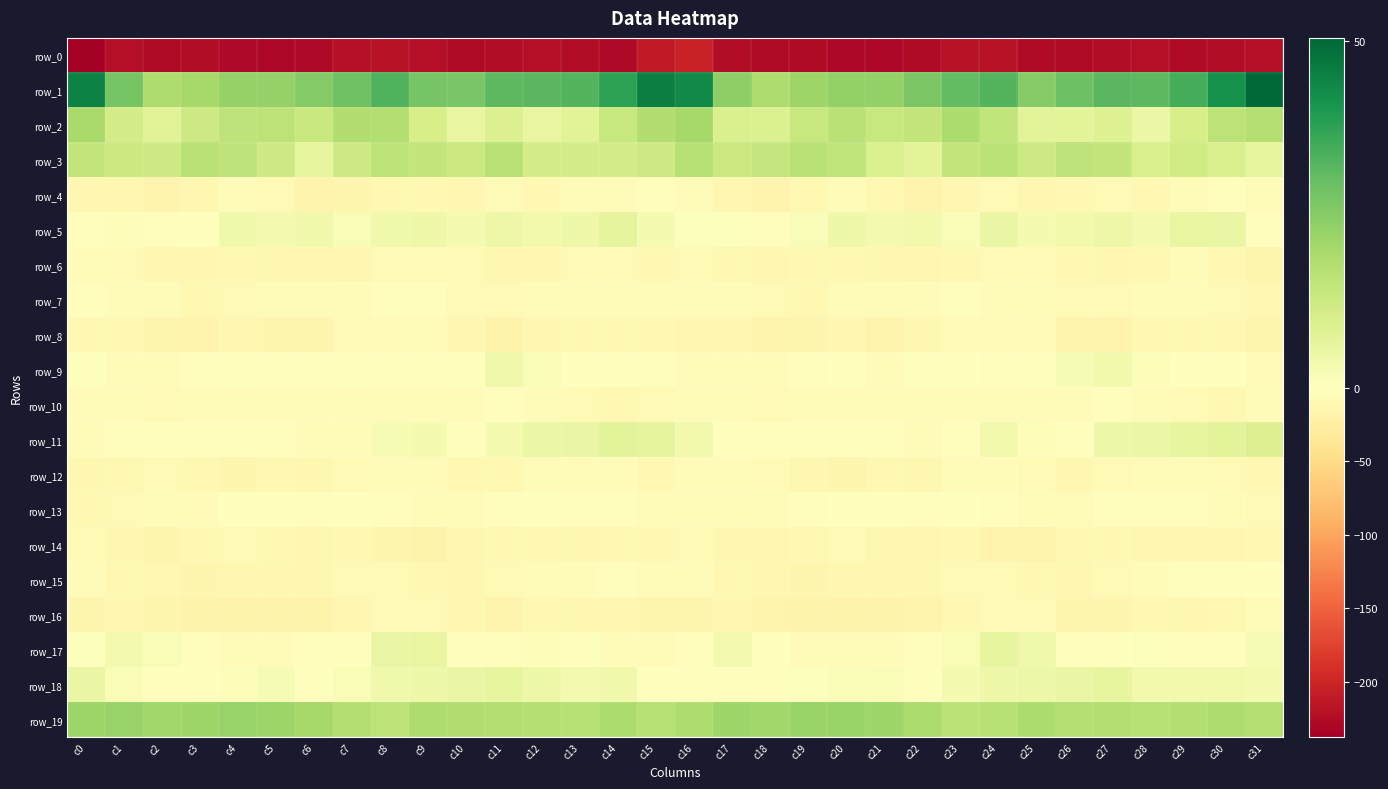

What is the total value across all series at c16?

-189.5